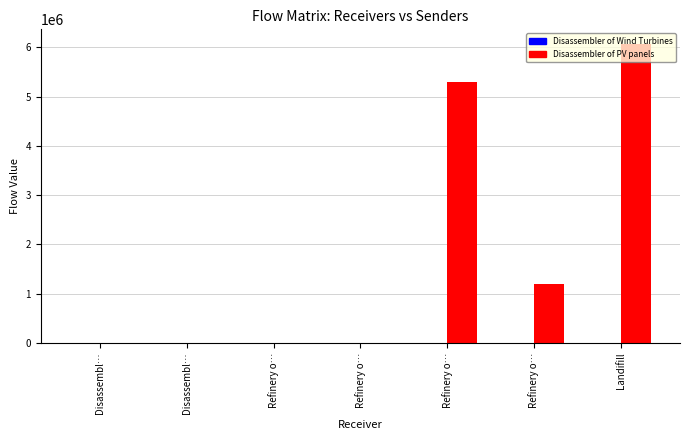

How many data points does each series have?

7